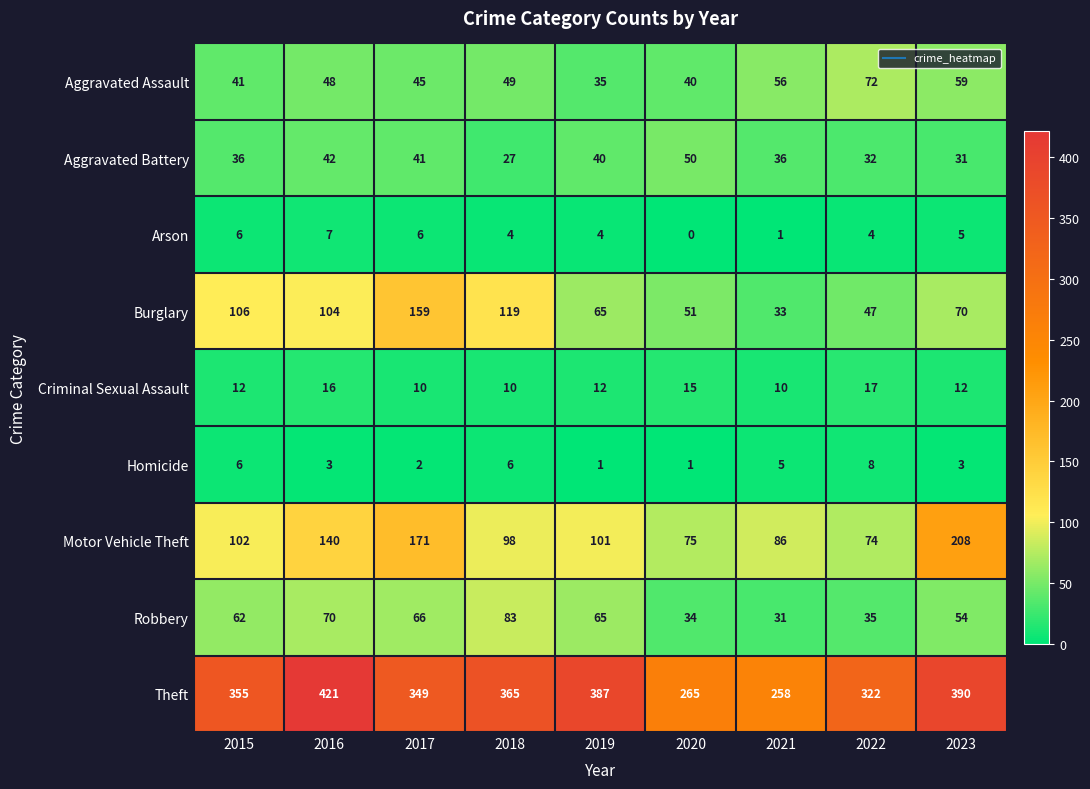

Rank the series at 2021 from highest to lowest value.

Theft, Motor Vehicle Theft, Aggravated Assault, Aggravated Battery, Burglary, Robbery, Criminal Sexual Assault, Homicide, Arson